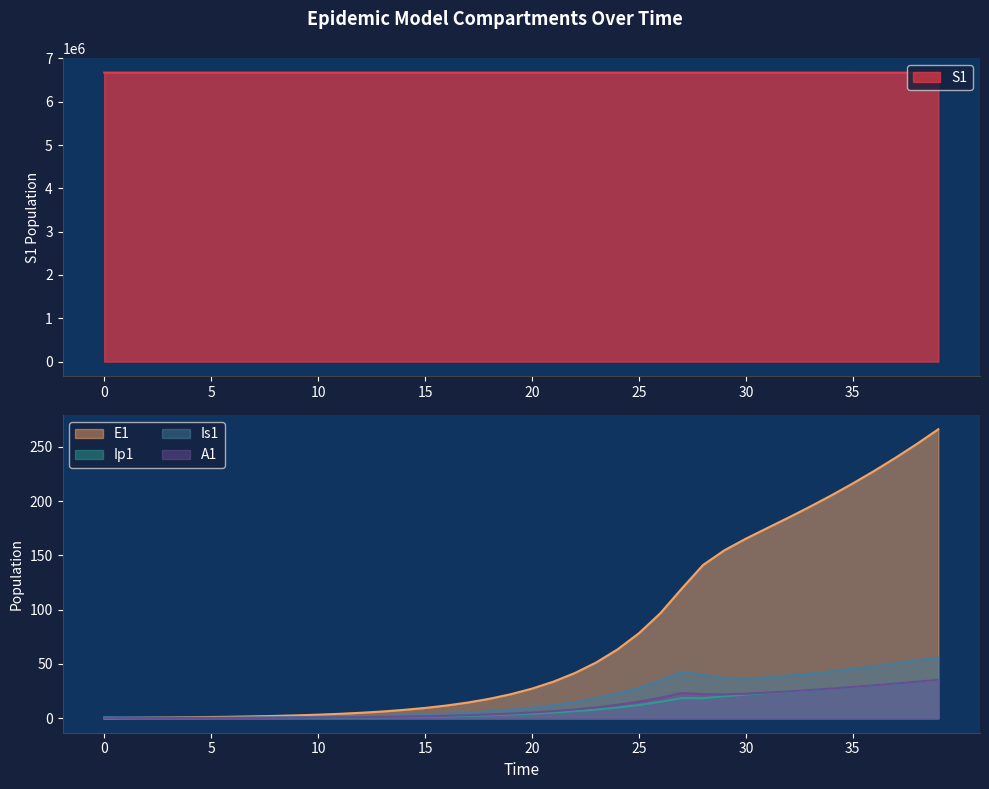

True or false: Ip1 and Is1 cross at least once.

False